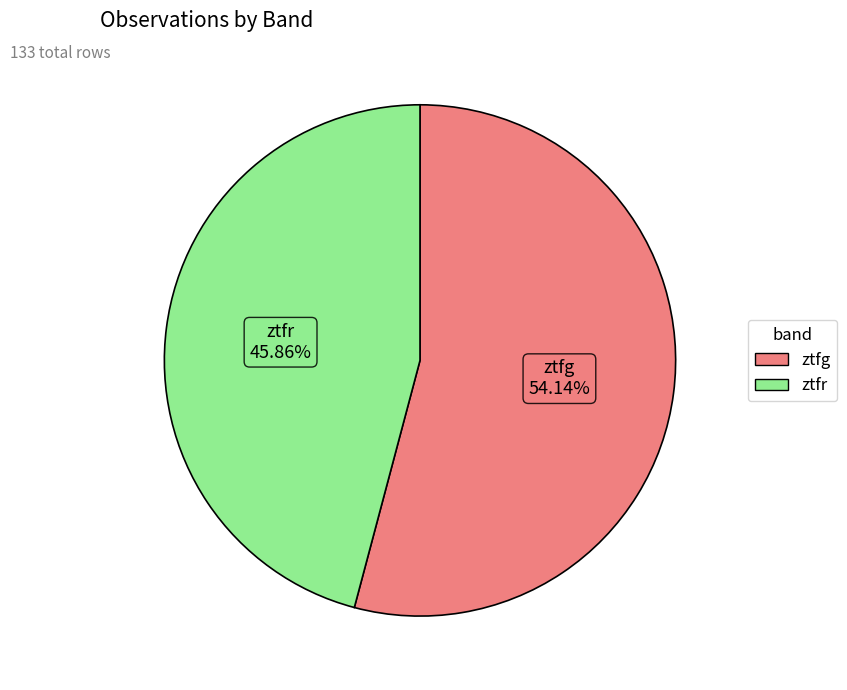

Is it true that ztfg is 54% of the pie?

True